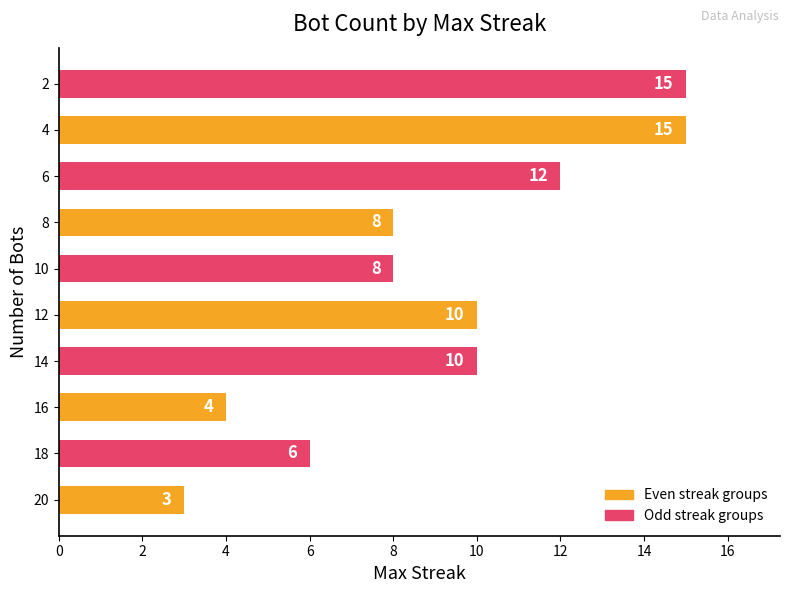

Reading bottom to top, list all the values displayed in this chart.

3	6	4	10	10	8	8	12	15	15